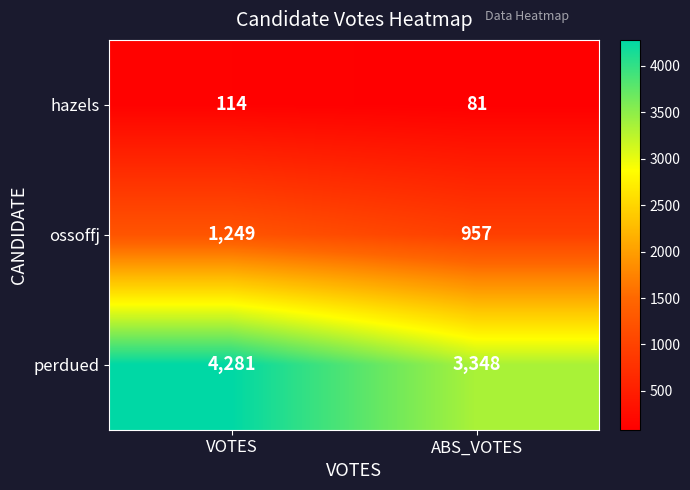

True or false: ossoffj has a value of 957 at ABS_VOTES.

True